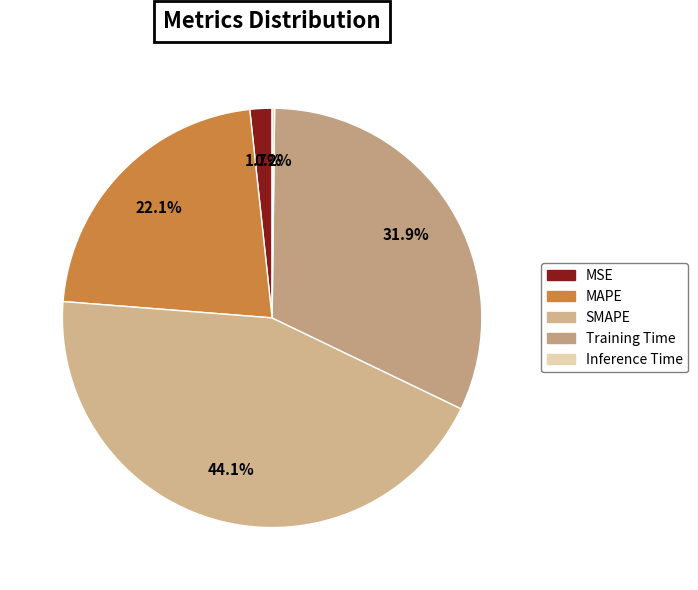

What percentage is the MAPE slice, to the nearest percent?

22%